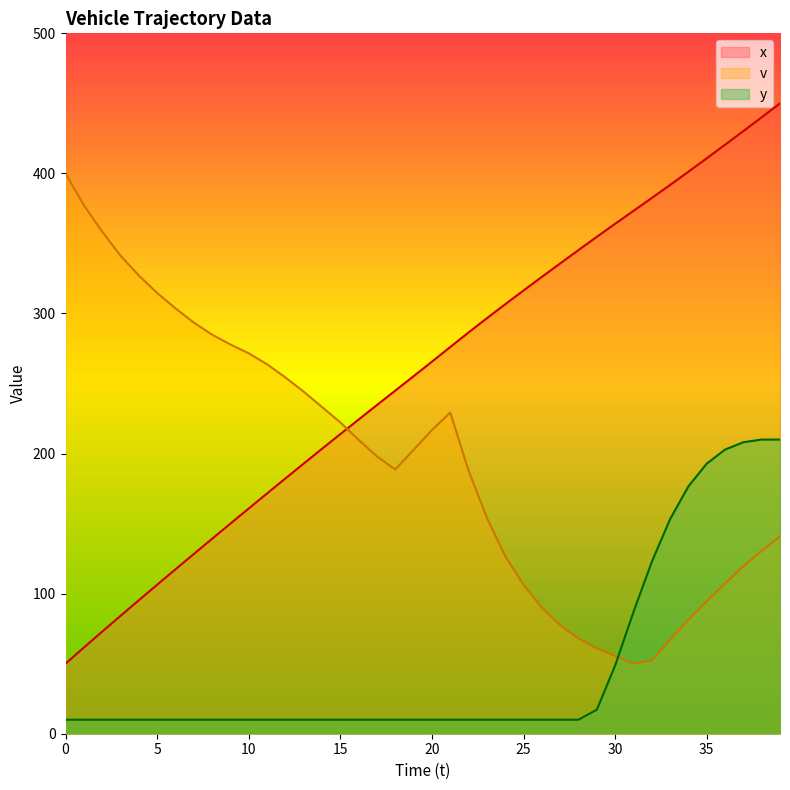

List the series in order of their overall mean, lowest first.

y, v, x